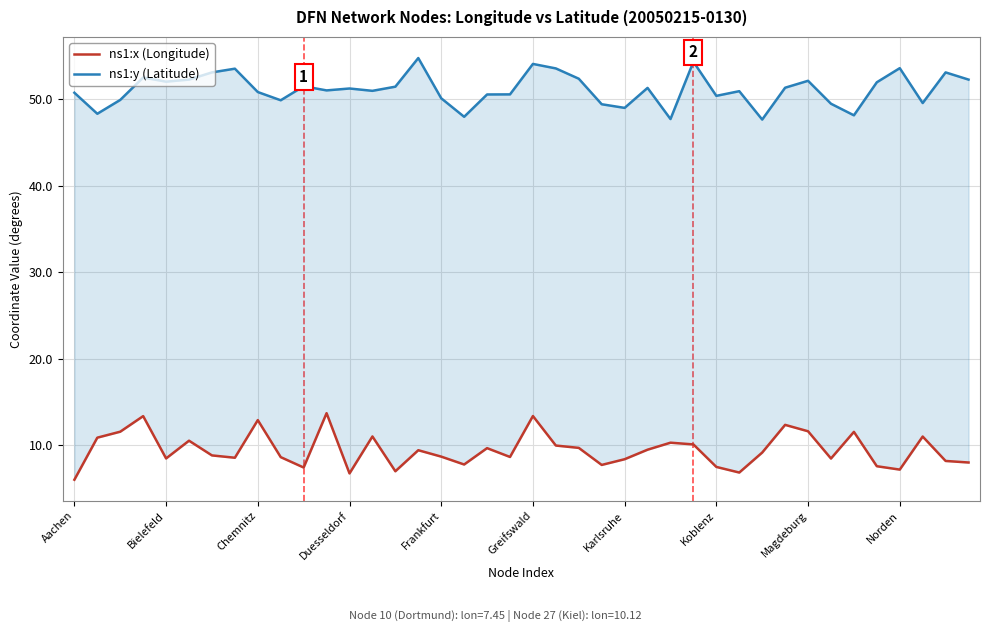

The value of ns1:x (Longitude) at 10 is 7.5. True or false?

True